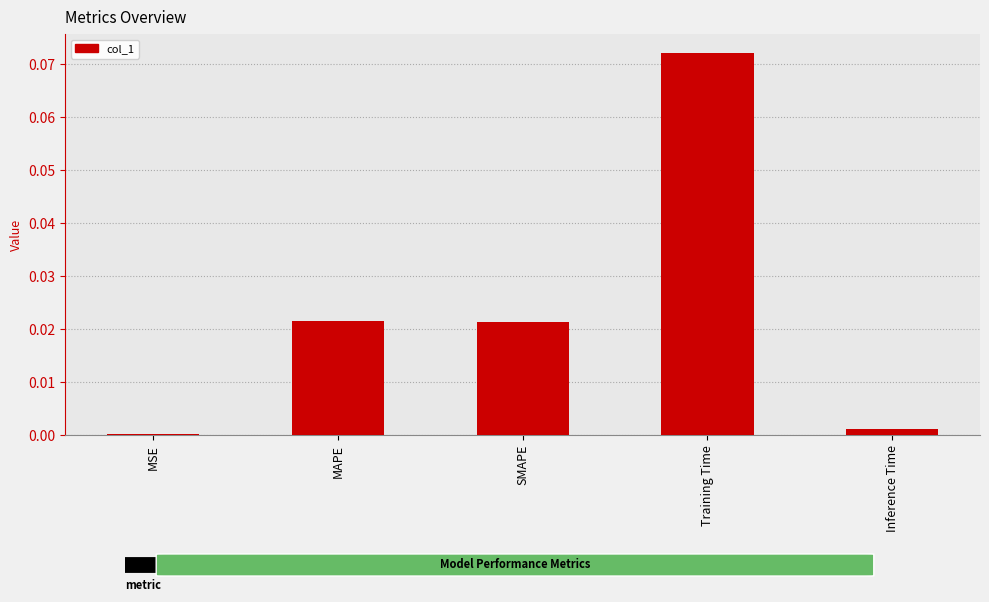

Count the number of categories in the chart.

5